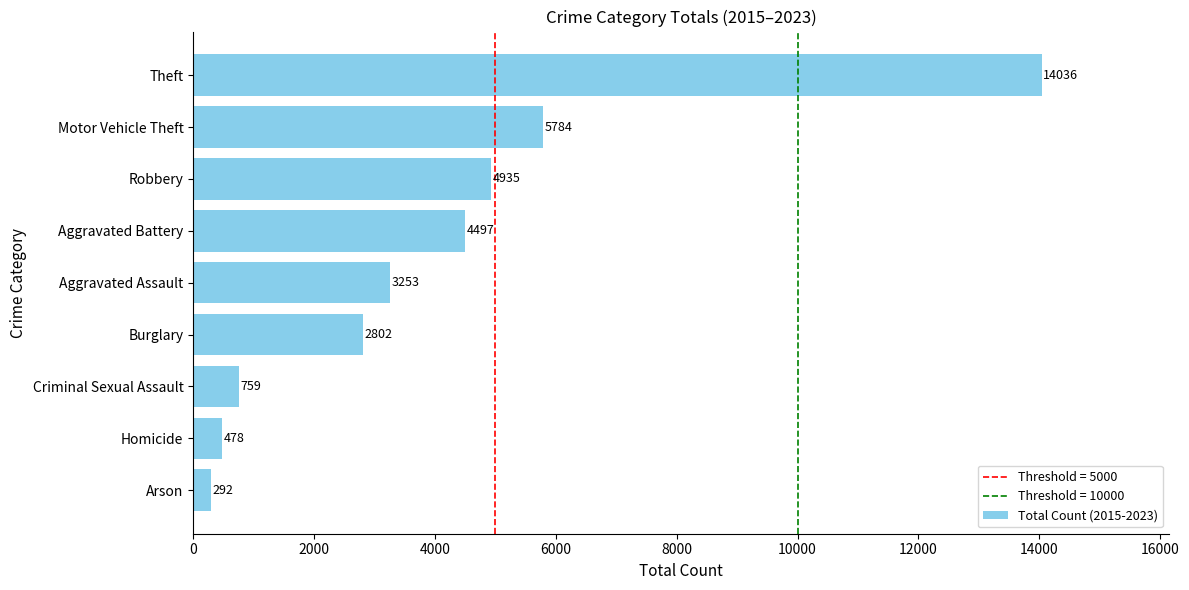

At which label is the value closest to 7164?

Motor Vehicle Theft